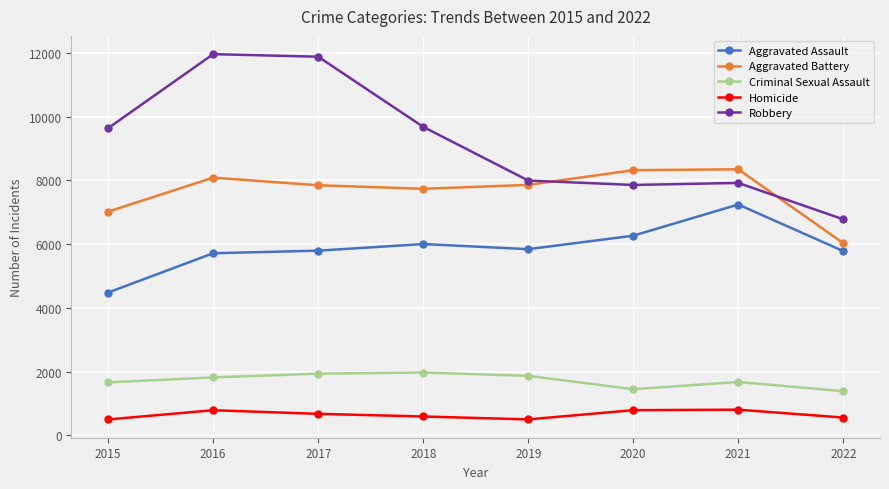

Rank the series at 2018 from highest to lowest value.

Robbery, Aggravated Battery, Aggravated Assault, Criminal Sexual Assault, Homicide